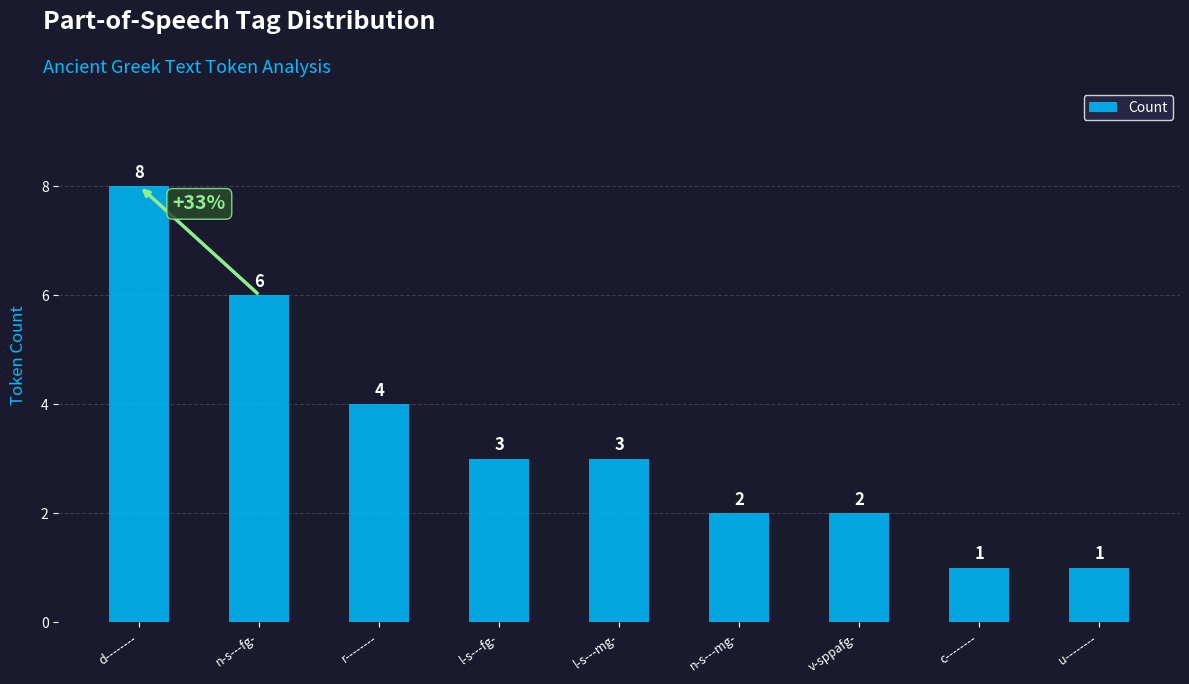

How many series are shown in this chart?

1